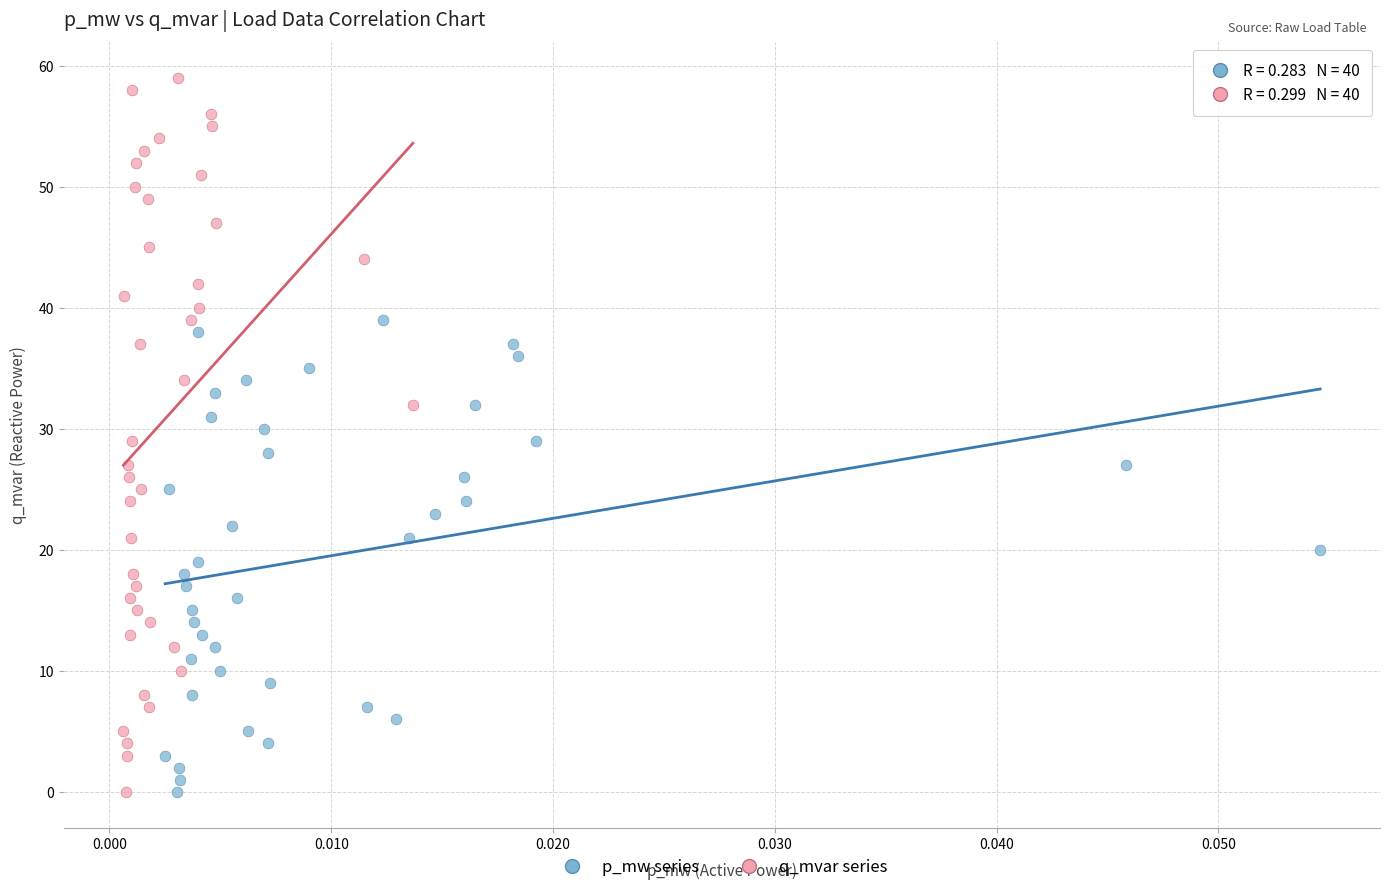

What are all the series names shown in the legend?

p_mw series, q_mvar series